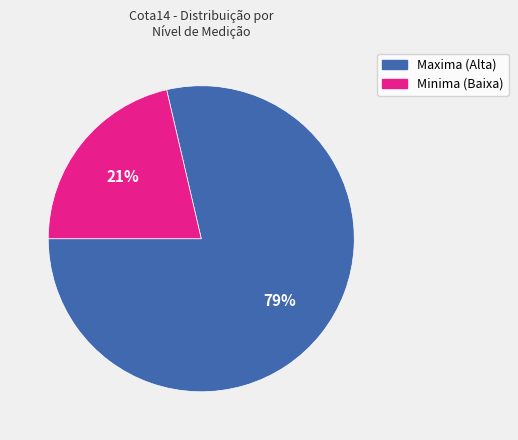

To the nearest percent, what is the average slice percentage?

50%